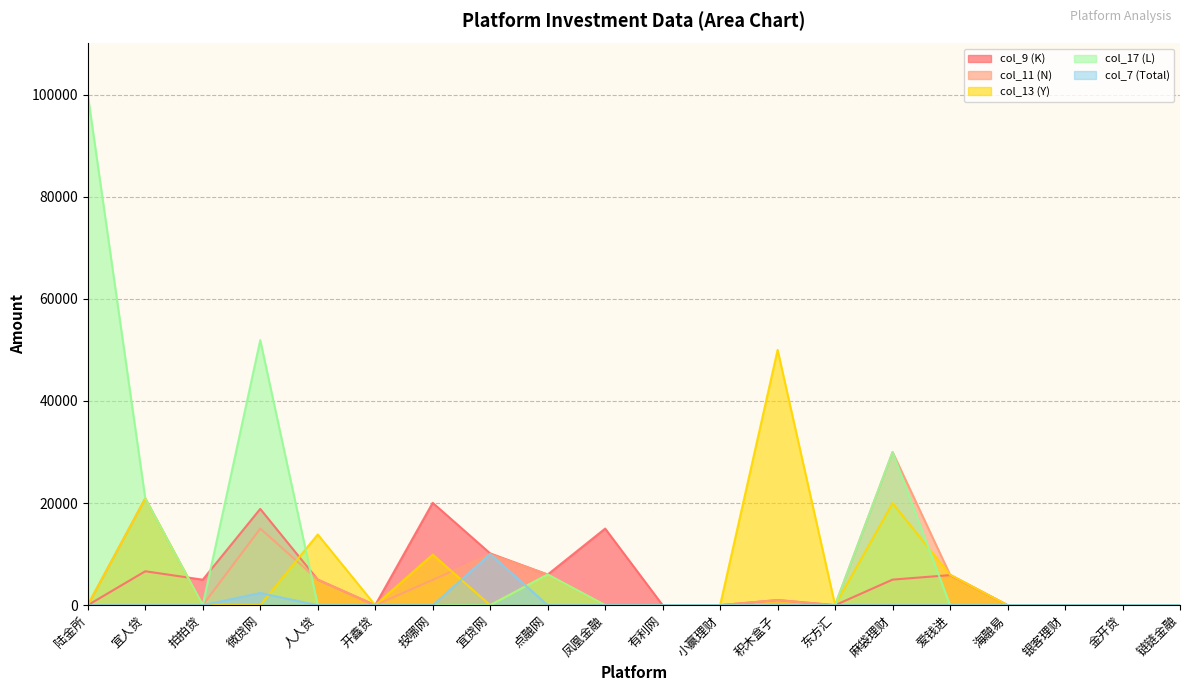

True or false: col_17 (L) and col_13 (Y) cross at least once.

True